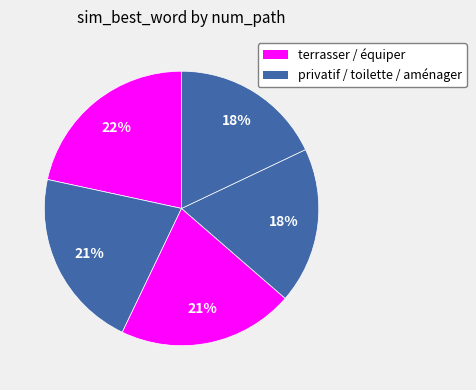

Which slice is the largest?

1